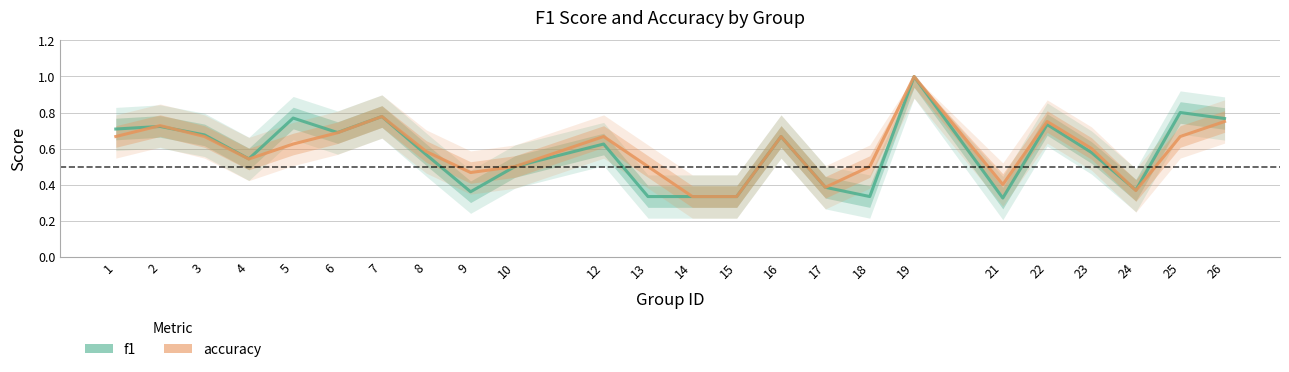

Read the accuracy value at 10.

0.5